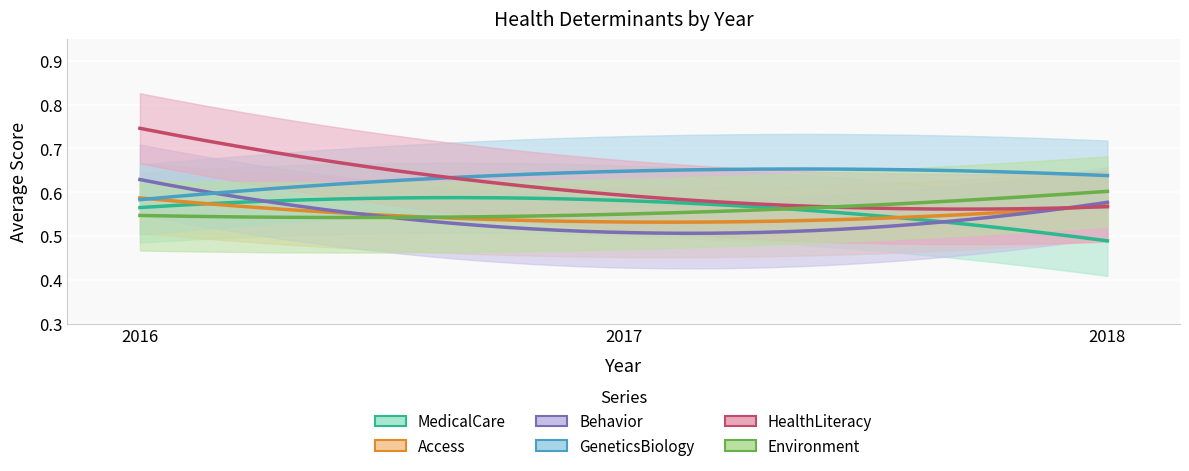

Reading left to right, list all the values displayed in this chart.

MedicalCare: 0.6	0.6	0.5
Access: 0.6	0.5	0.6
Behavior: 0.6	0.5	0.6
GeneticsBiology: 0.6	0.6	0.6
HealthLiteracy: 0.7	0.6	0.6
Environment: 0.5	0.6	0.6